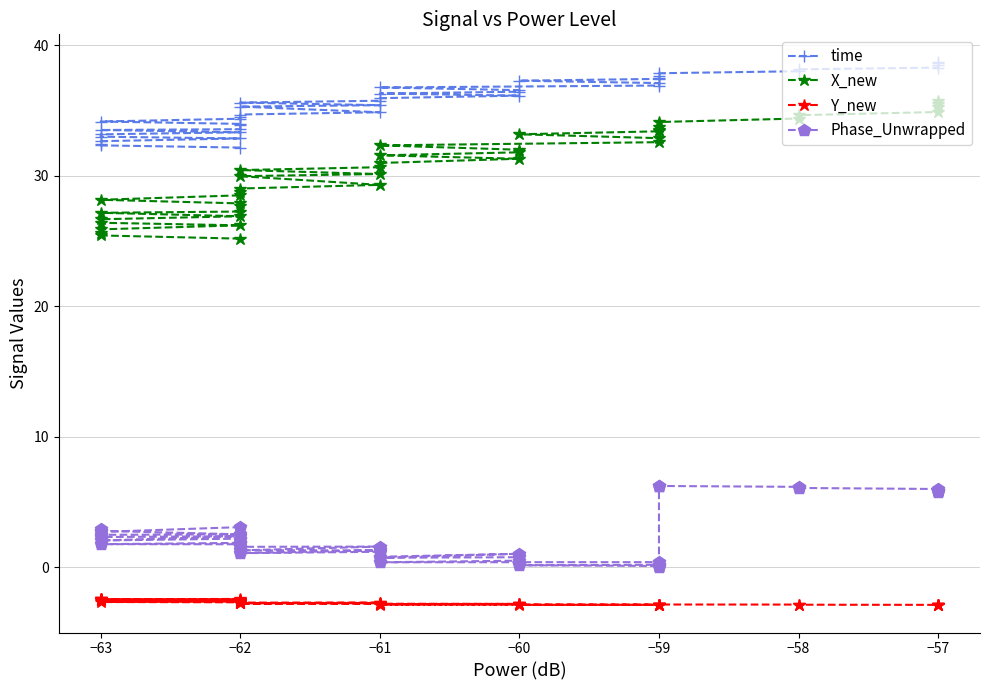

Which series has the widest spread of values?

X_new